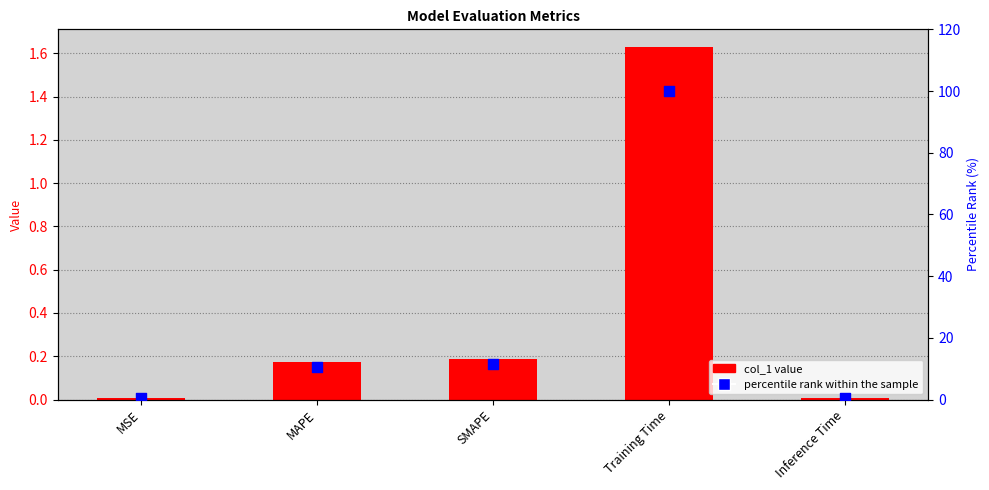

Which series contains the highest Y value?

percentile rank within the sample